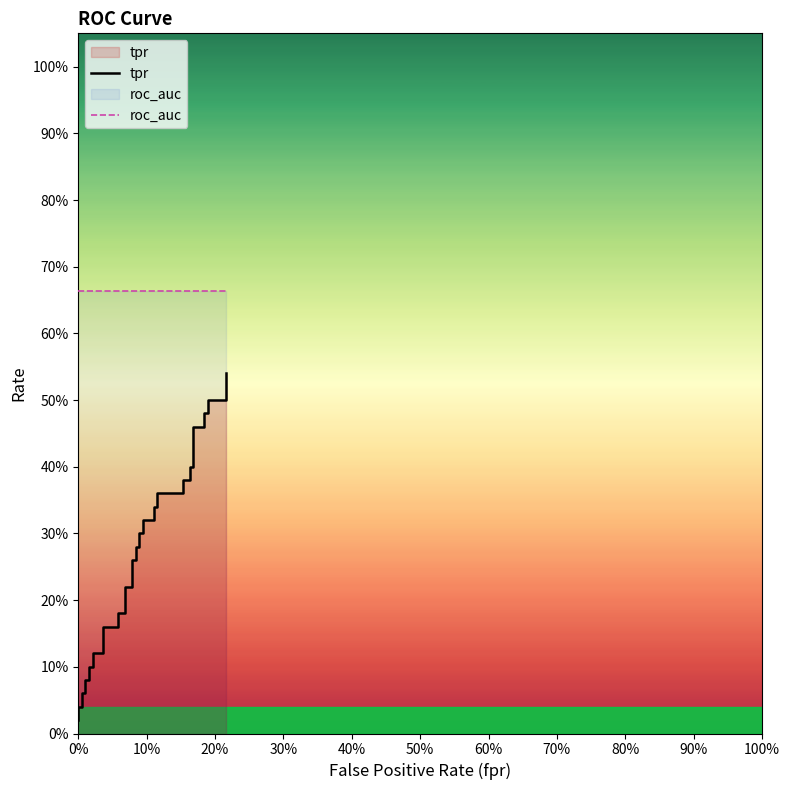

What is the value of the tpr point at the 33rd from the left?

0.4